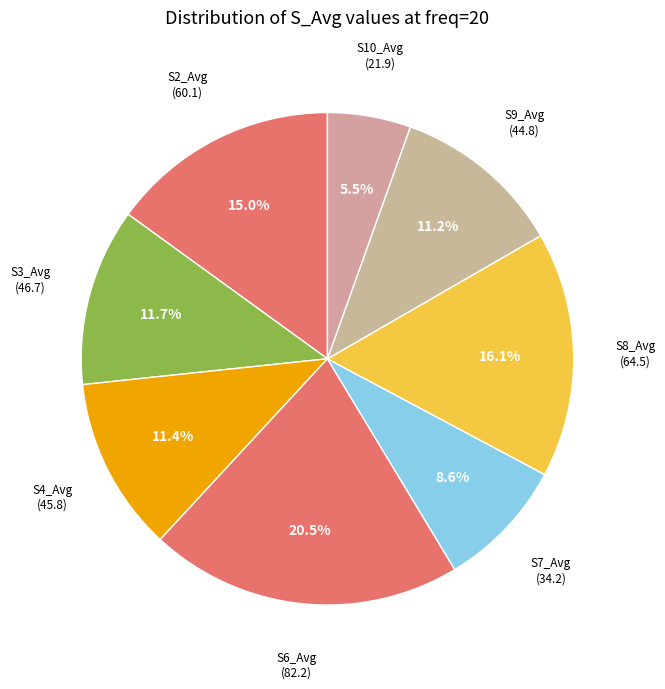

To the nearest percent, what is the difference between the largest and smallest slice percentages?

15%